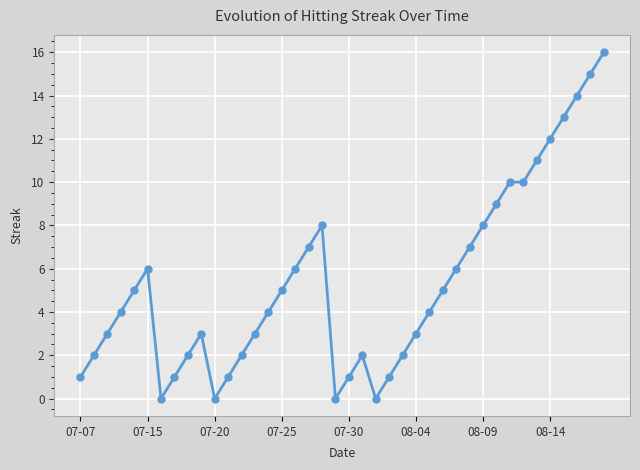

True or false: there are more than 1 points higher than both neighbors.

True